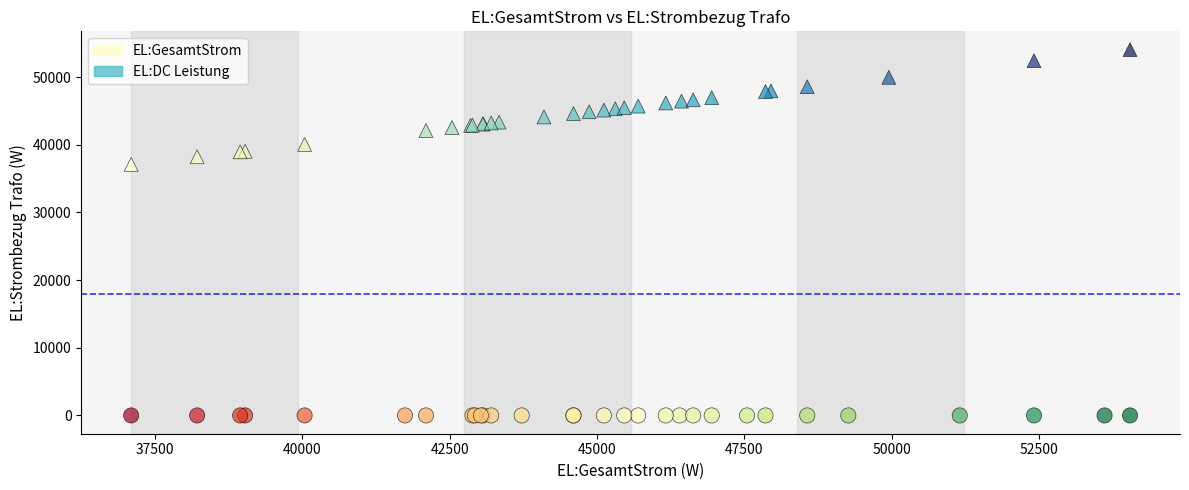

Which series contains the highest Y value?

EL:DC Leistung